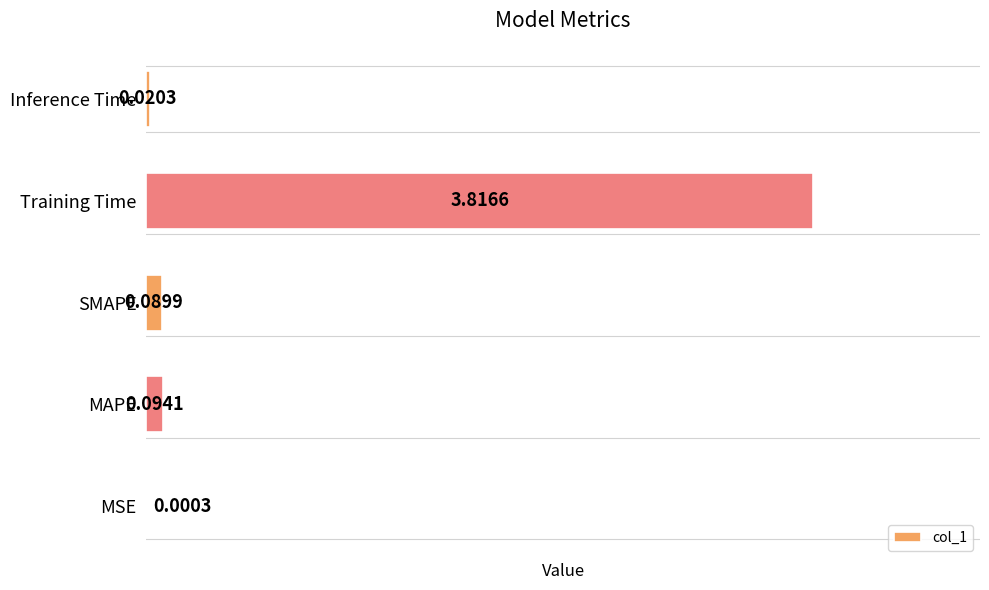

At which category does the chart reach its peak across all series?

Training Time